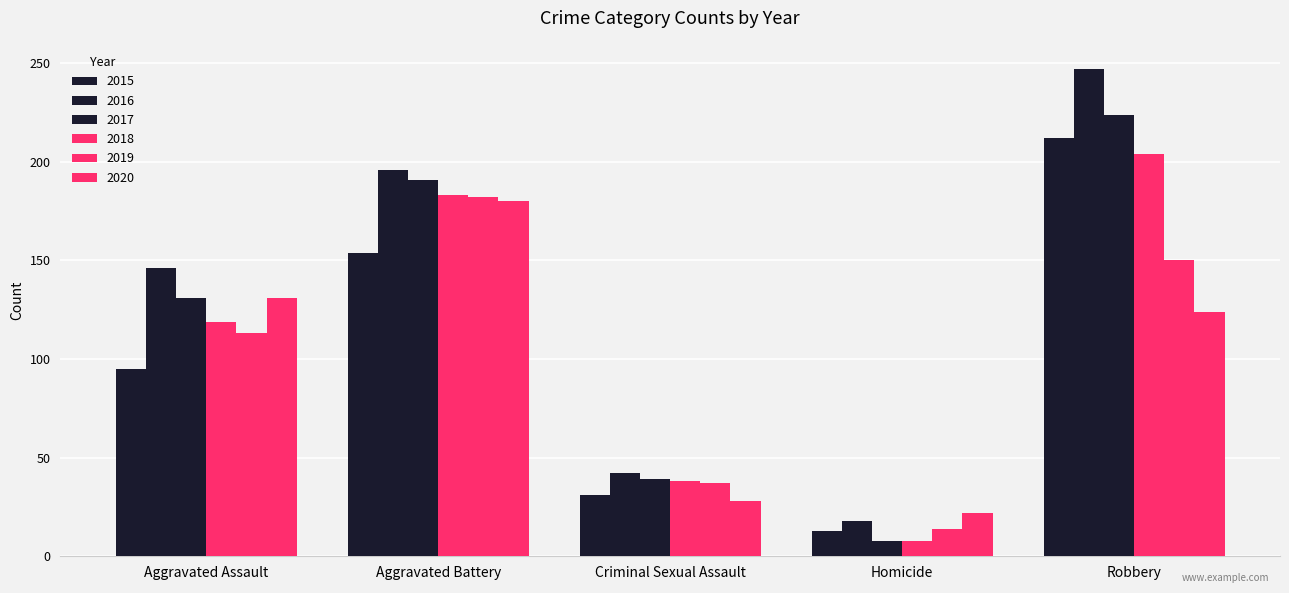

At which category does the chart reach its minimum across all series?

Homicide